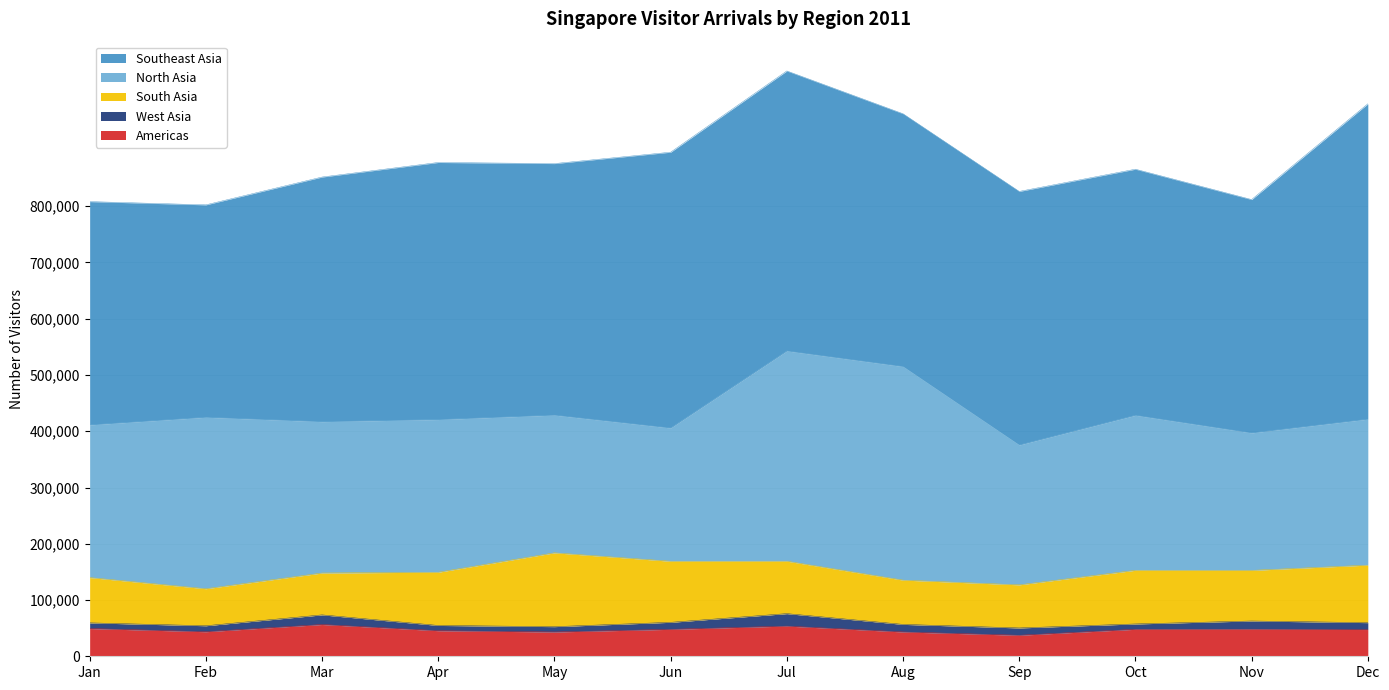

What is the difference between the maximum and minimum values in the South Asia series?

65415